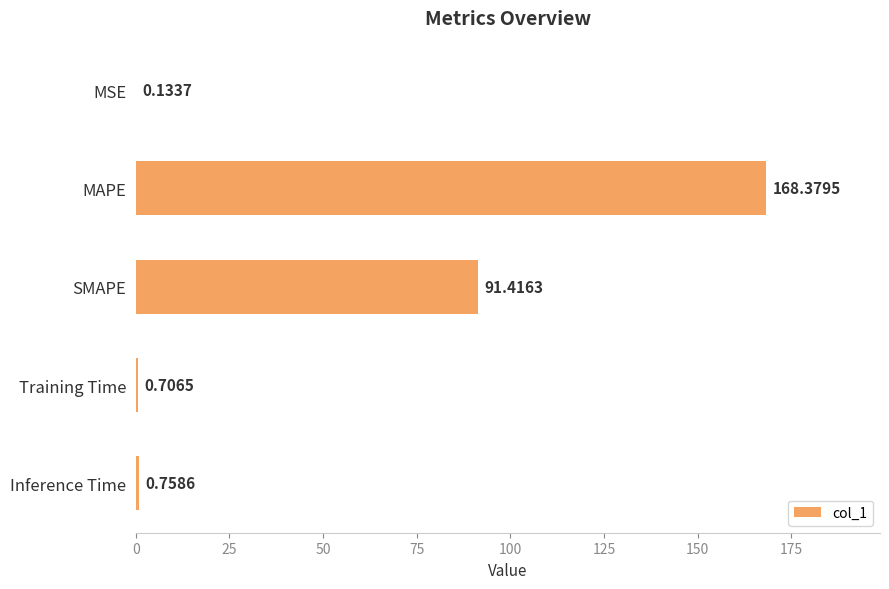

Between MSE and Training Time, which is larger?

Training Time